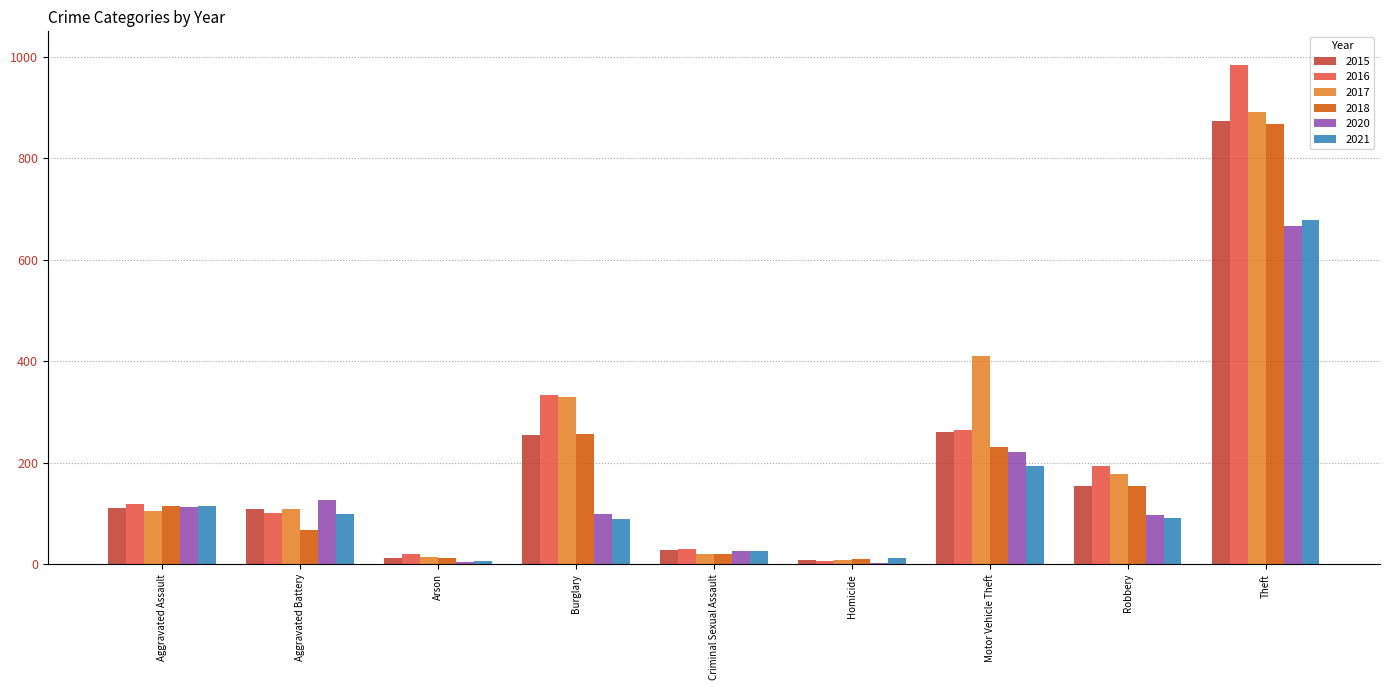

What are all the series names shown in the legend?

2015, 2016, 2017, 2018, 2020, 2021